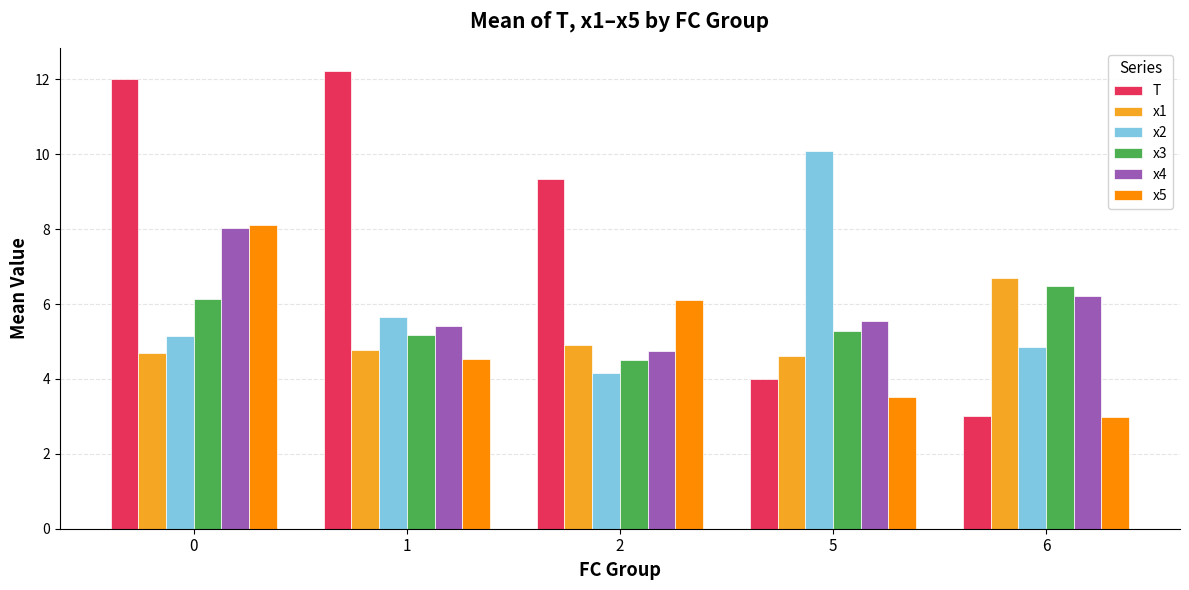

What is the value of the x5 bar at the 3rd from the left?

6.1